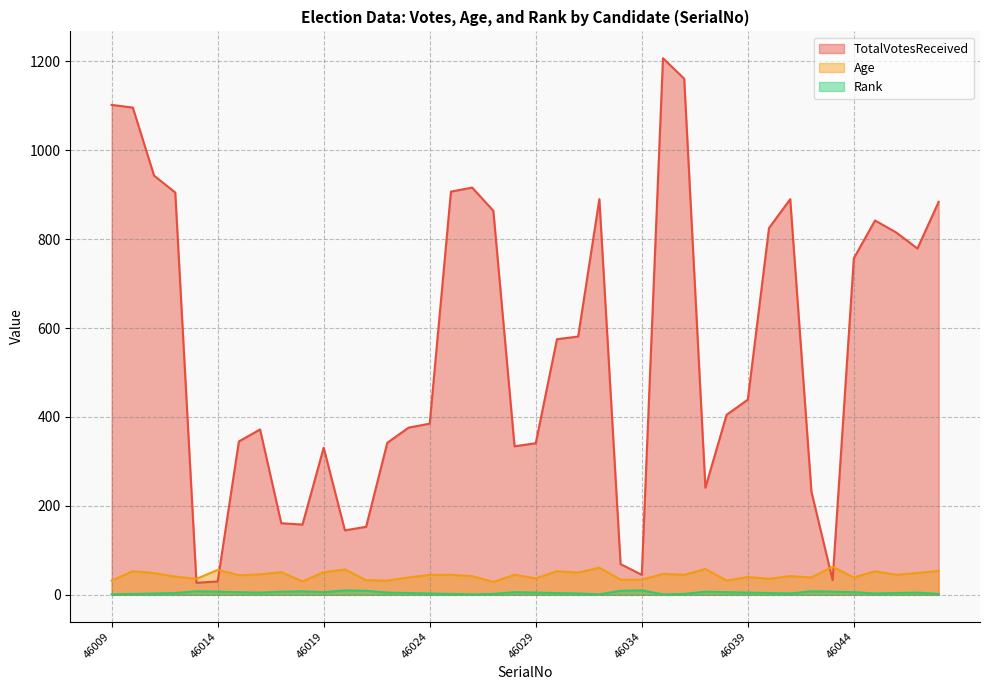

What are all the series names shown in the legend?

TotalVotesReceived, Age, Rank